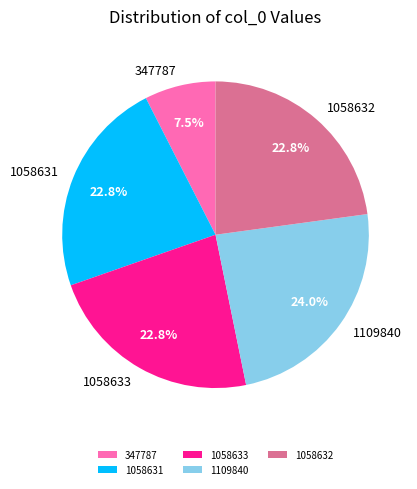

How many segments does this pie chart have?

5